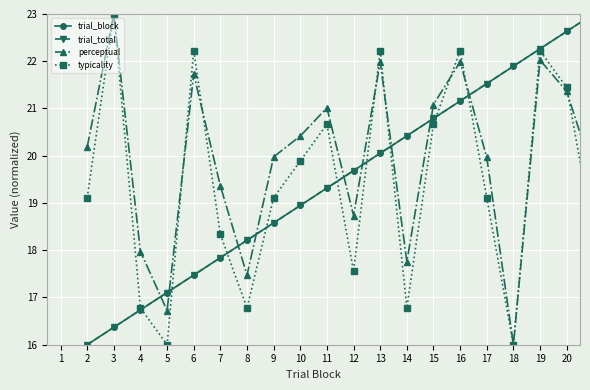

Is this an area chart (filled region under the line)?

No